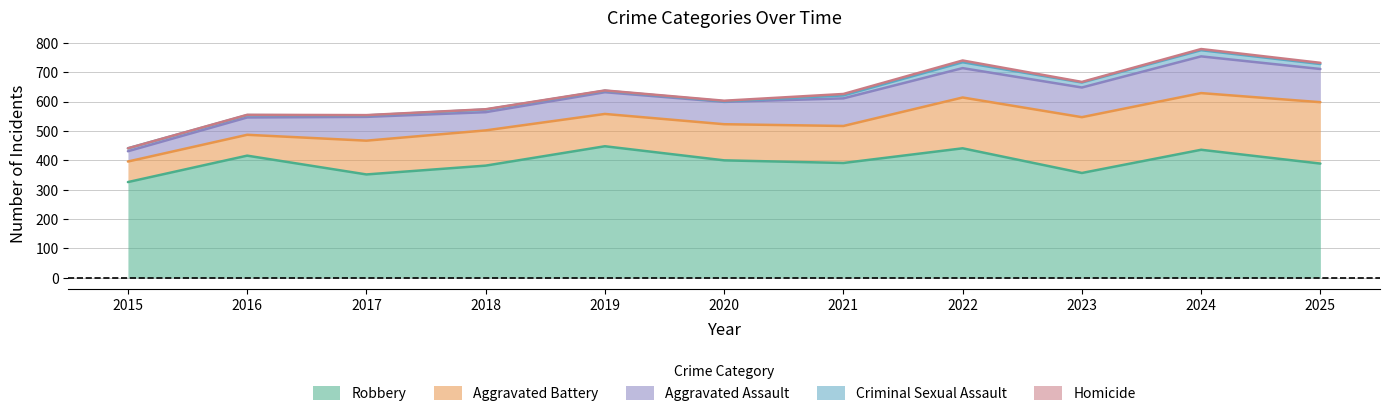

True or false: Robbery and Aggravated Assault intersect in this chart.

False